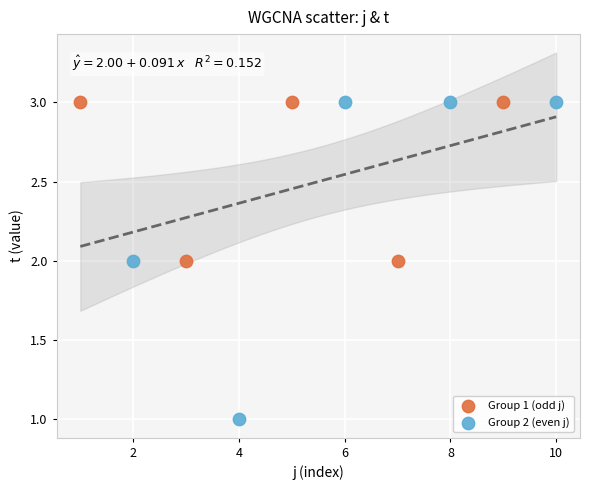

Which series reaches the minimum Y coordinate?

Group 2 (even j)